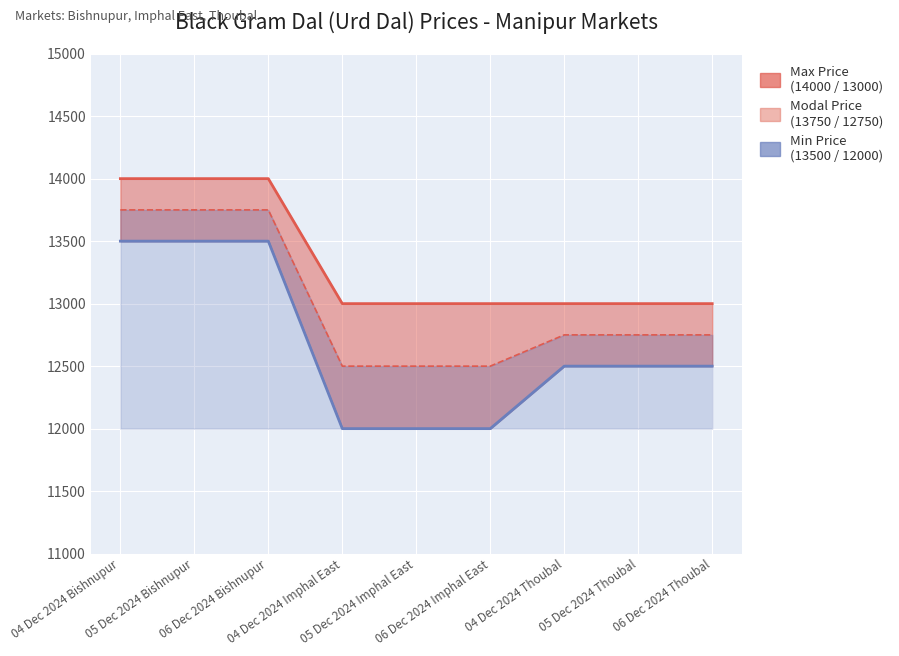

The value of Modal Price at 04 Dec 2024 Thoubal is 16828. True or false?

False